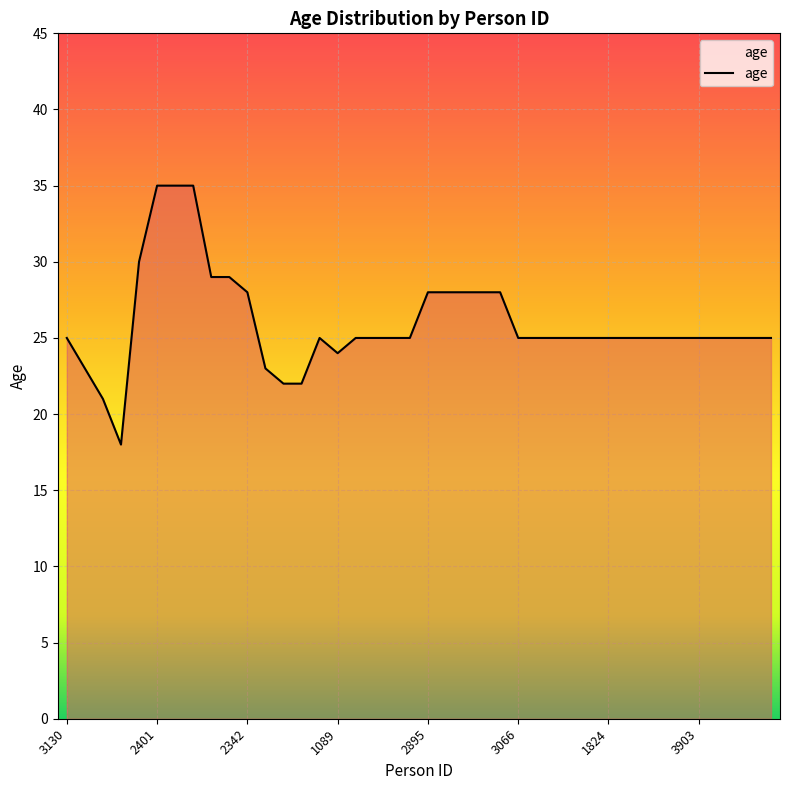

What is the greatest value displayed?

35